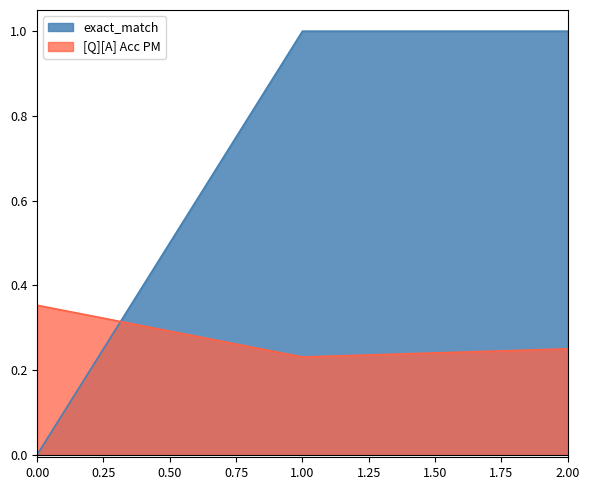

What is the difference between the maximum and minimum values in the [Q][A] Acc PM series?

0.1